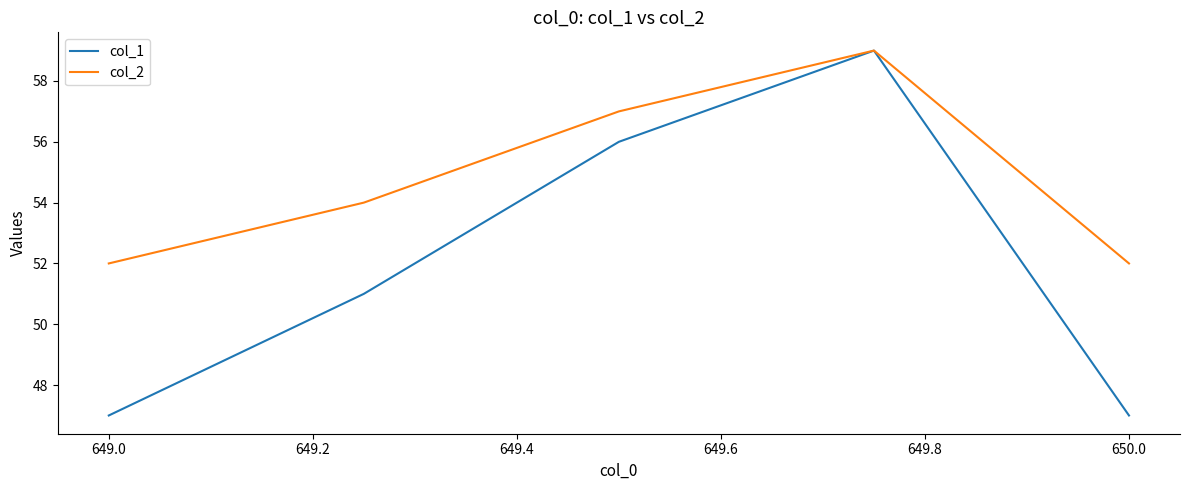

What is the highest value of the col_2 series?

59